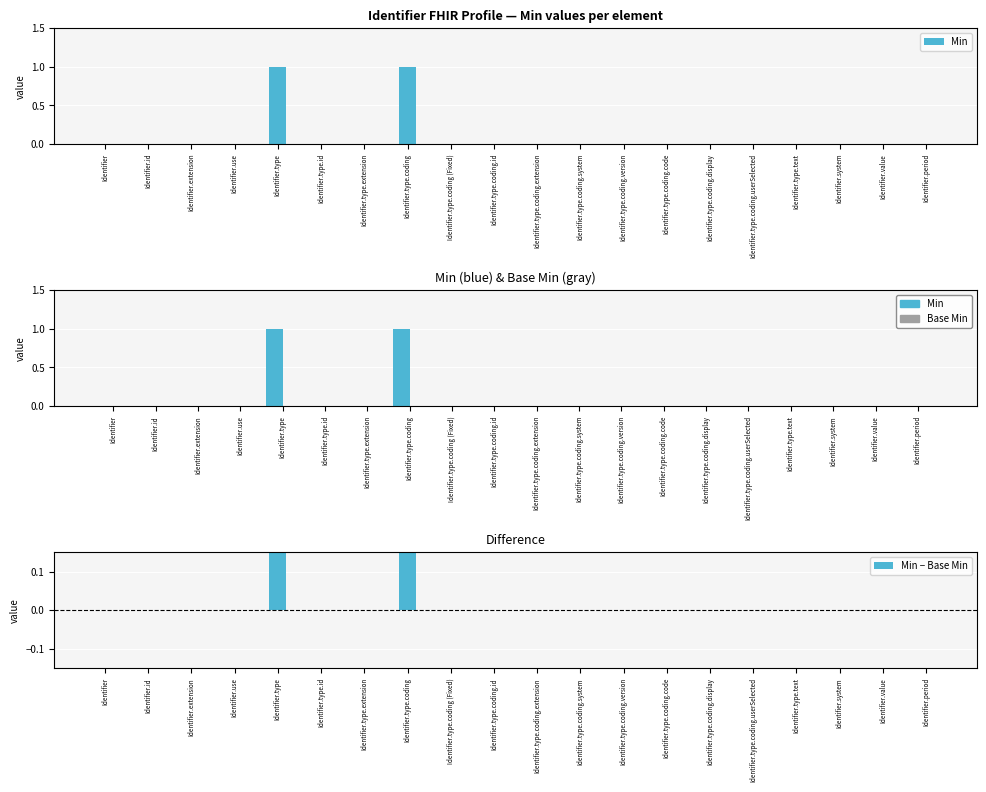

At how many categories does at least one series exceed 0?

2